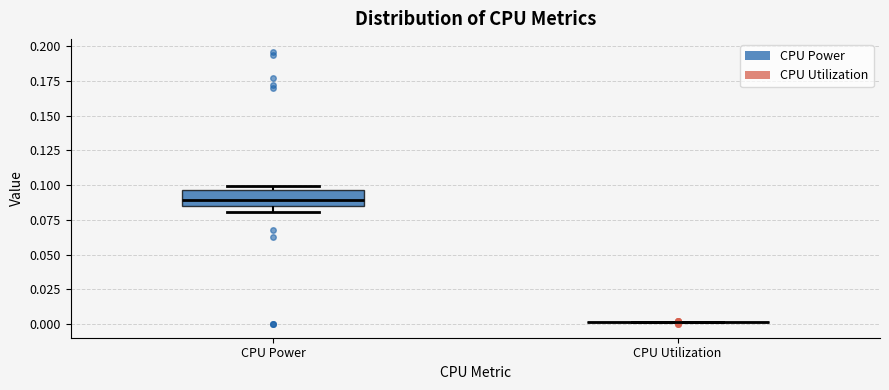

Comparing the boxes themselves (not the whiskers), which one is the tallest?

CPU Power